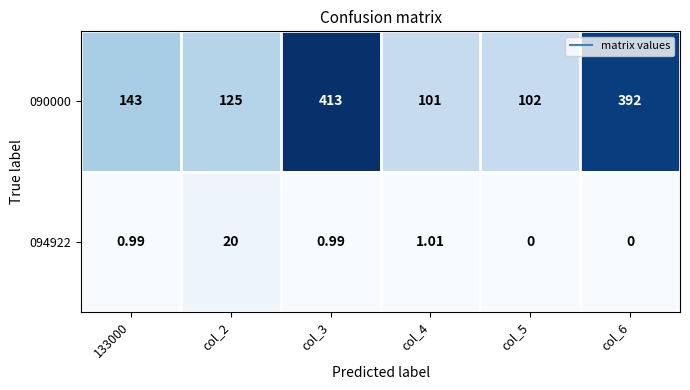

Reading left to right, transcribe all the data shown in this chart.

090000: 133000=143.0	col_2=125.0	col_3=413.0	col_4=101.0	col_5=102.0	col_6=392.0
094922: 133000=1.0	col_2=20.0	col_3=1.0	col_4=1.0	col_5=0.0	col_6=0.0